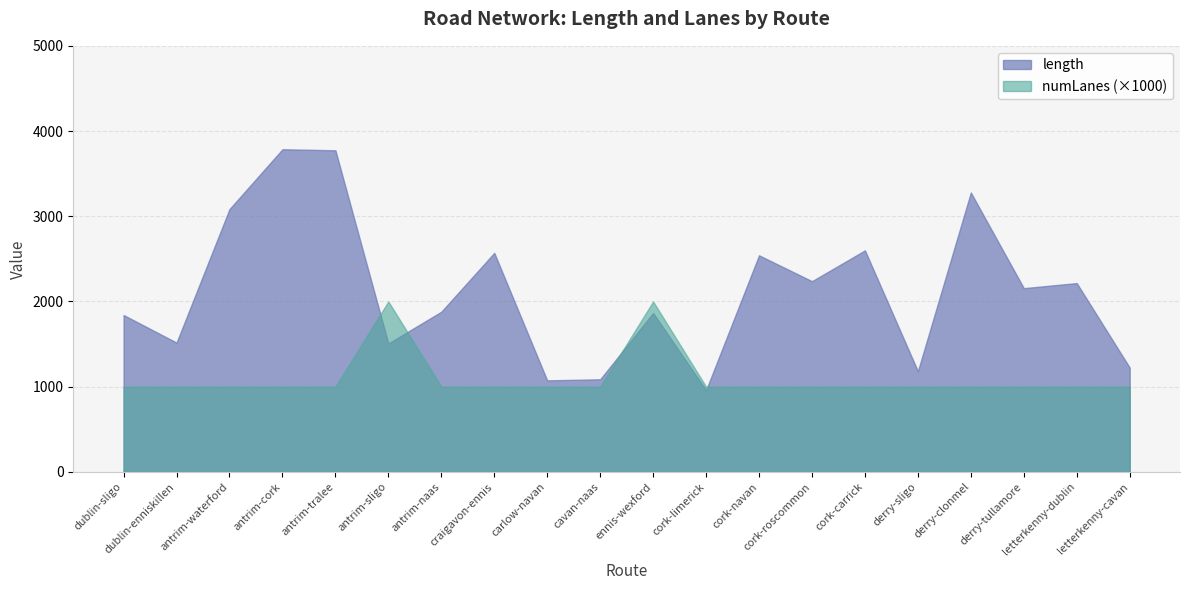

What position from the left is cavan-naas?

10